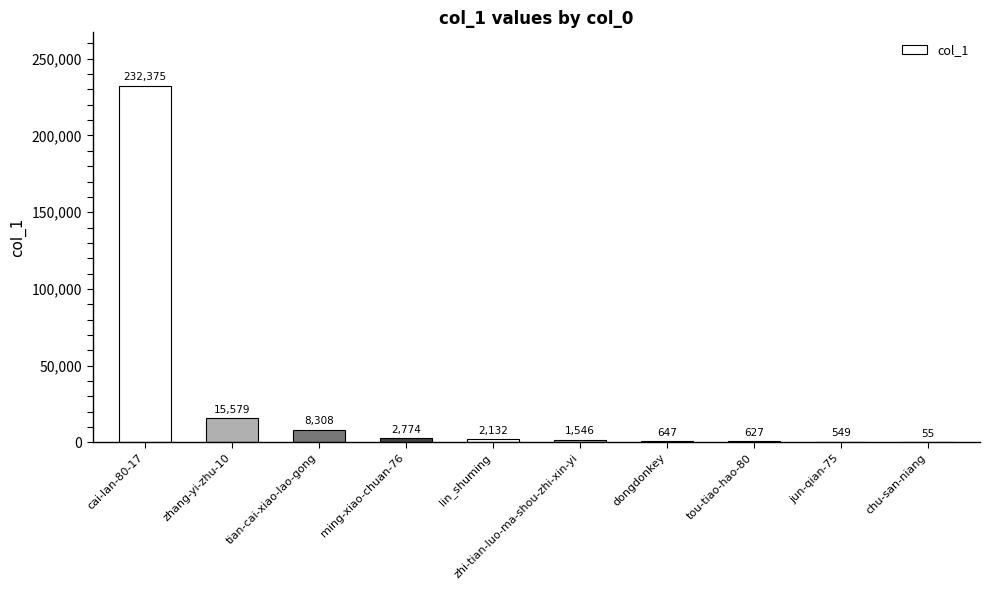

What is the maximum value shown in the chart?

232375